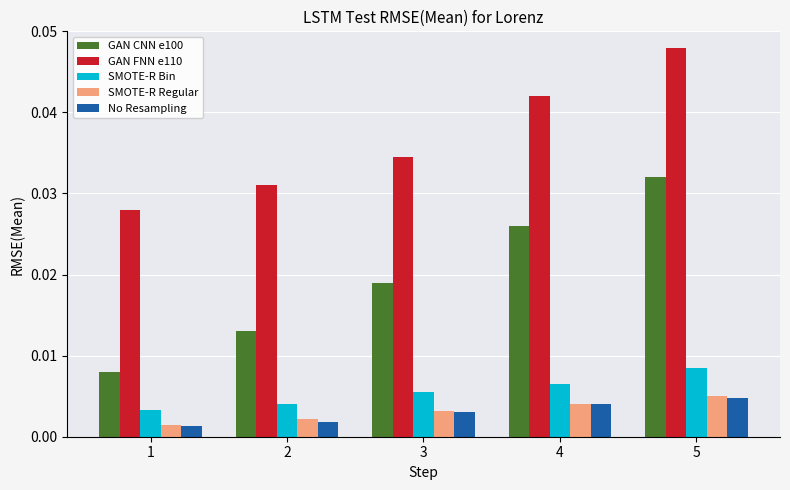

The GAN CNN e100 series shows 0.1 at 5. True or false?

False